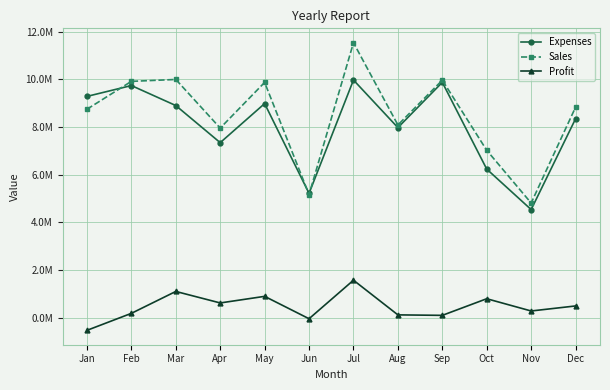

In Sales, how many points are higher than both neighbors (excluding endpoints)?

4